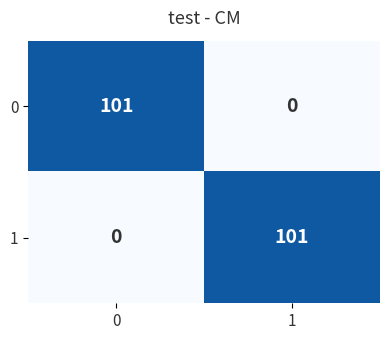

True or false: 1 has a value of 139 at 1.

False